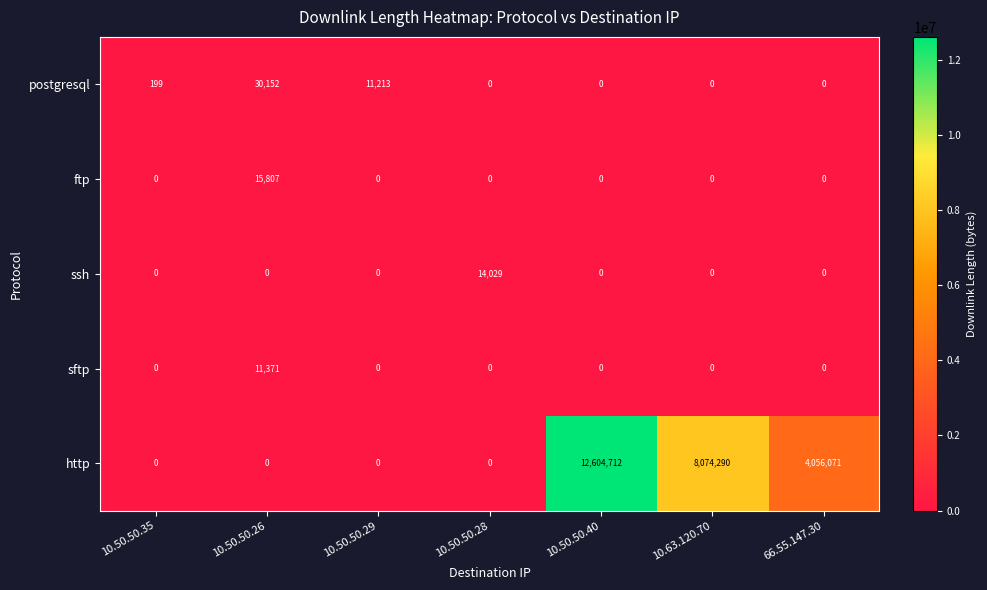

Is it true that postgresql equals 0 at 10.50.50.40?

True